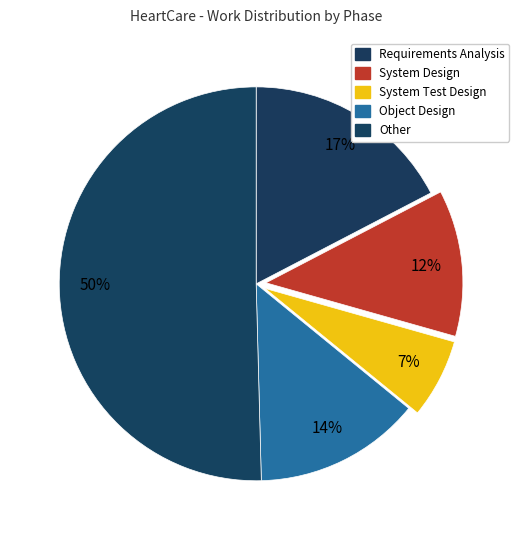

Rank the categories by value from highest to lowest.

Other, Requirements Analysis, Object Design, System Design, System Test Design